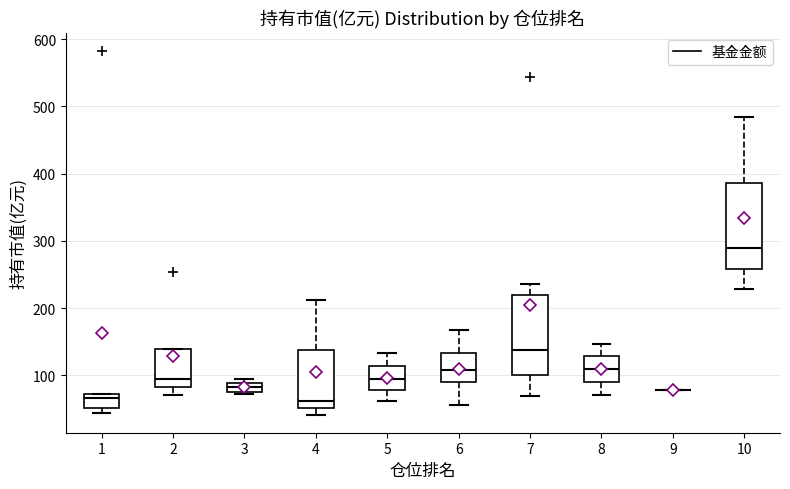

Where does the median line of the box at x = 7 sit on the y-axis? The values are not printed on the chart, so give them approximately, as read against the axis.

140